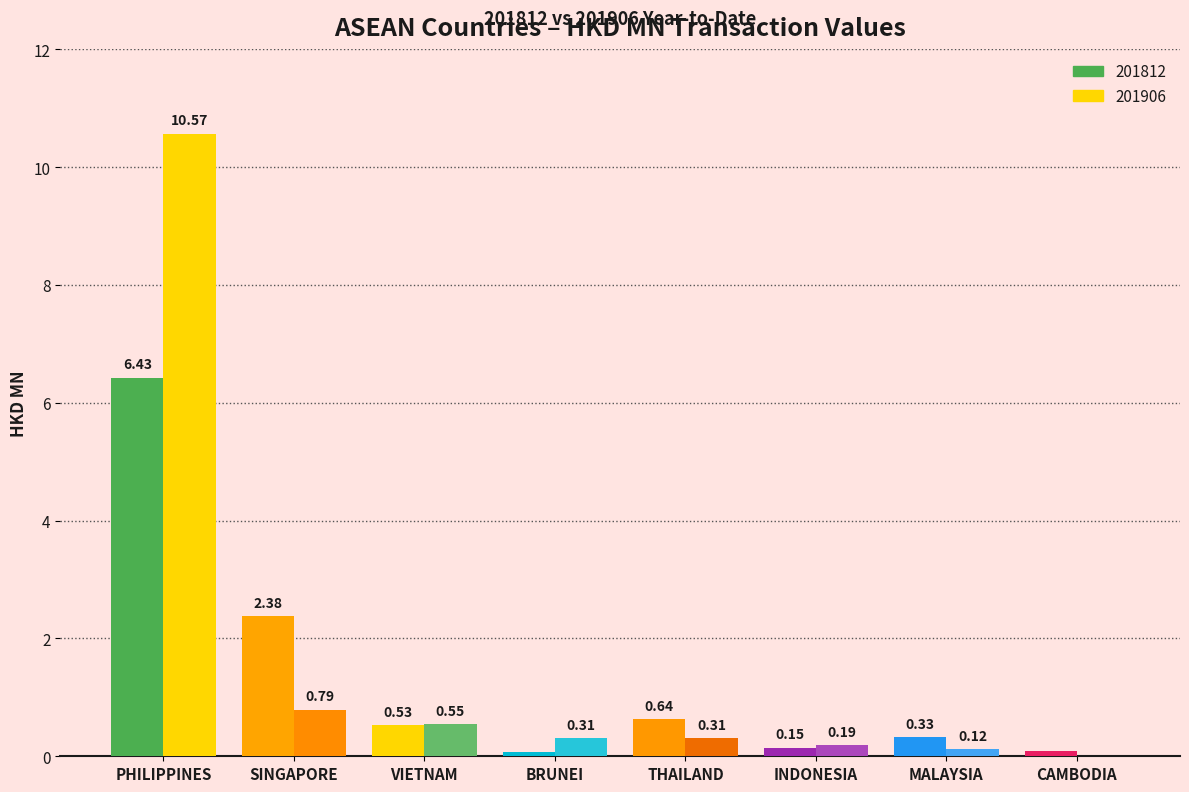

What is the sum of all 201906 values?

12.9